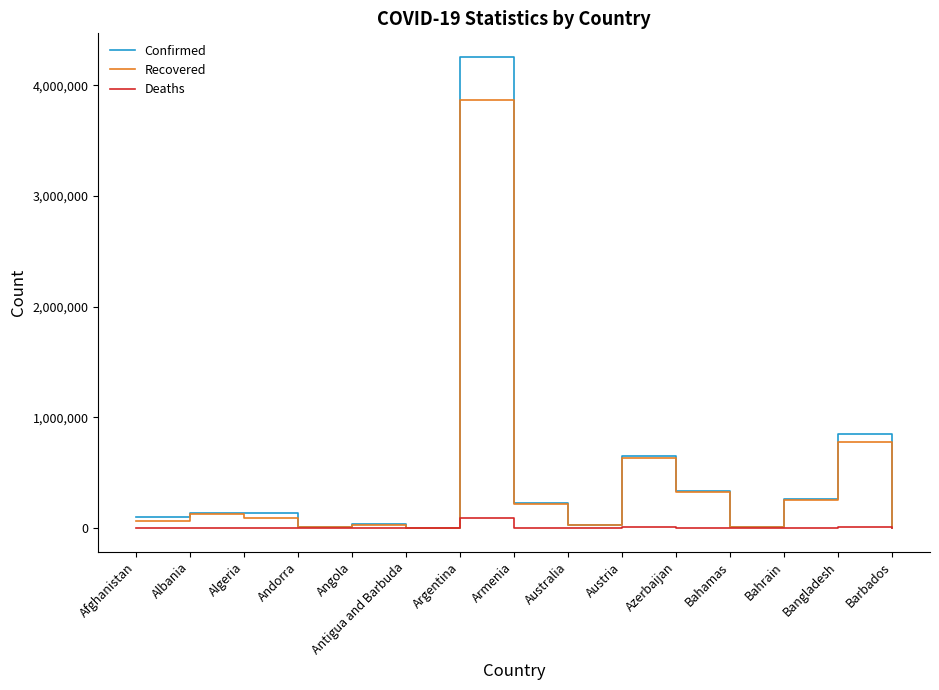

What is the spread (max minus min) of values at Barbados?

3994